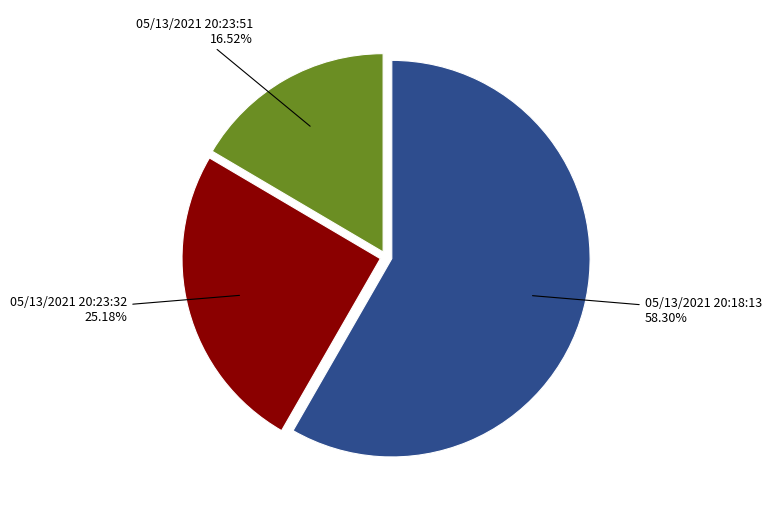

Does any single category account for the majority?

Yes